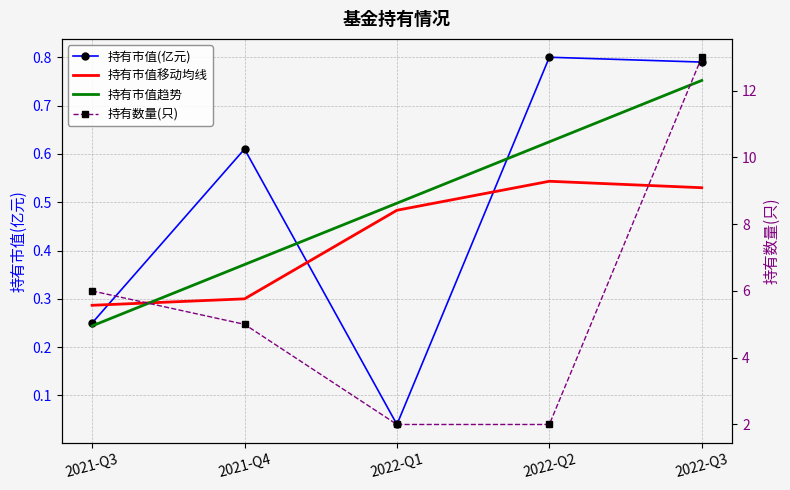

At which category does 持有市值(亿元) reach its first local valley?

2022-Q1